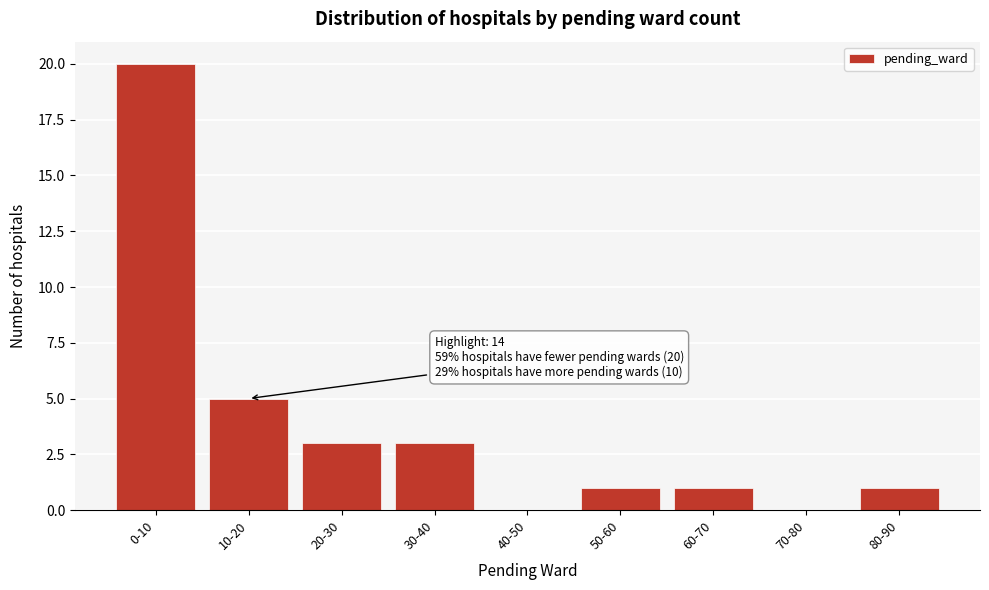

Reading left to right, extract all data points from this chart.

0-10=20	10-20=5	20-30=3	30-40=3	40-50=0	50-60=1	60-70=1	70-80=0	80-90=1